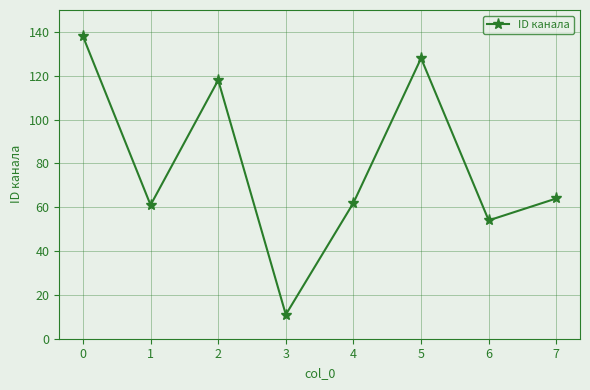

Reading left to right, extract all data points from this chart.

138	61	118	11	62	128	54	64